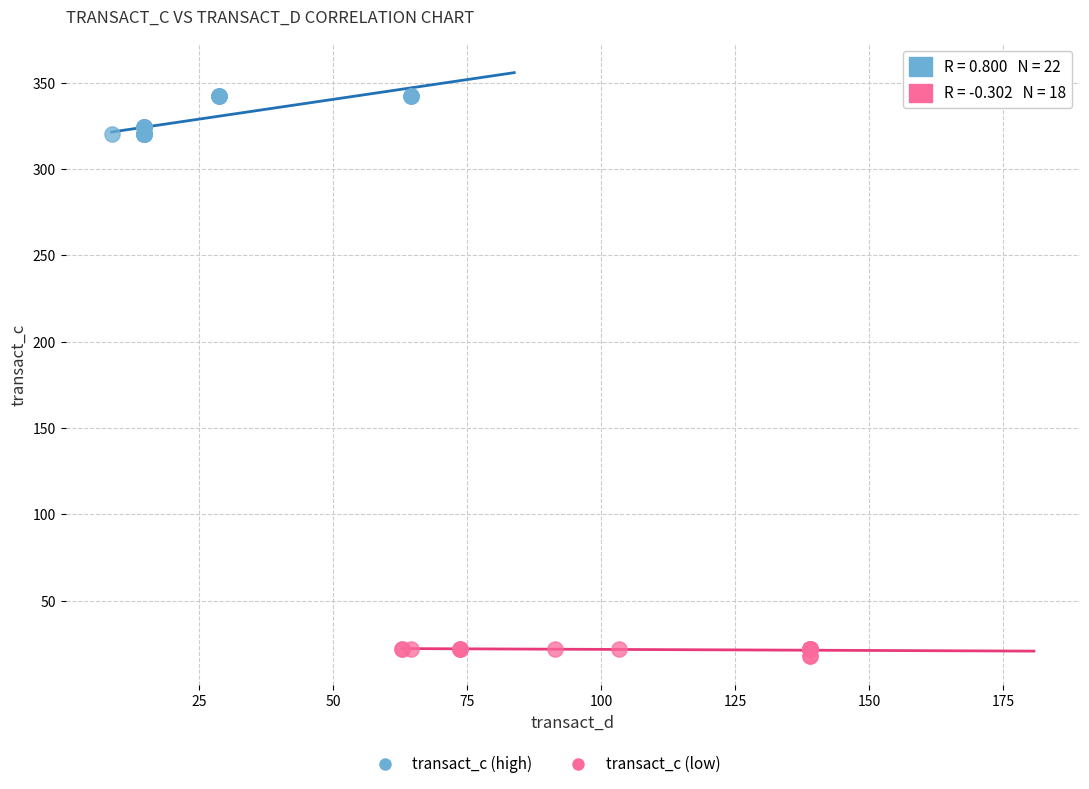

Which series contains the lowest Y value?

transact_c (low)